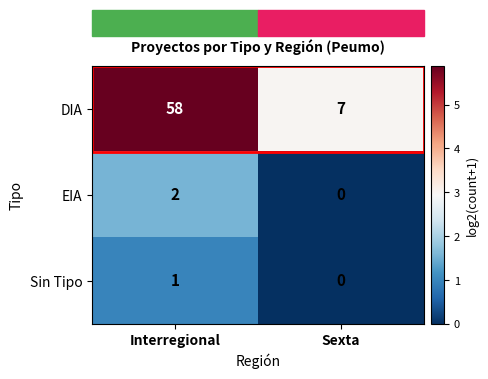

Which label corresponds to the largest value in the chart?

Interregional